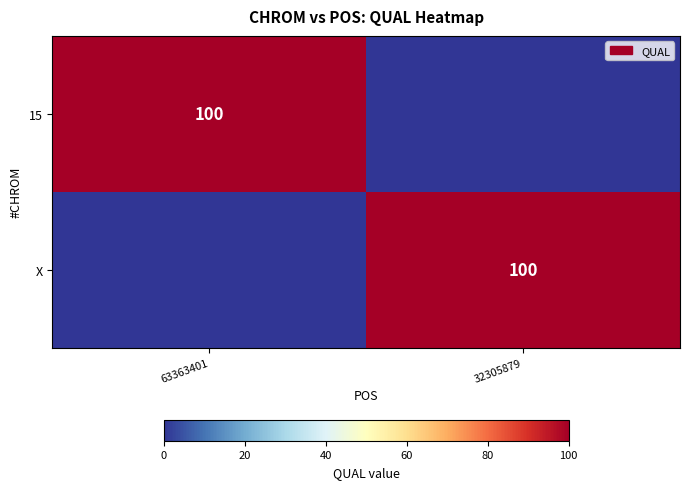

Count the number of data series in this chart.

2